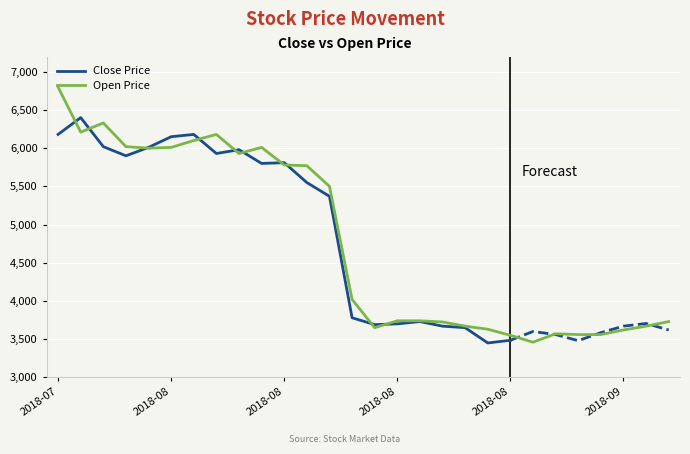

Rank the categories by value from lowest to highest.

2018-08-29, 2018-08-28, 2018-08-31, 2018-09-03, 2018-08-30, 2018-09-04, 2018-08-27, 2018-08-20, 2018-08-24, 2018-09-05, 2018-08-23, 2018-09-06, 2018-08-21, 2018-08-22, 2018-08-17, 2018-08-13, 2018-08-10, 2018-08-09, 2018-08-07, 2018-08-01, 2018-08-02, 2018-08-08, 2018-07-31, 2018-08-03, 2018-08-06, 2018-07-27, 2018-07-30, 2018-07-26